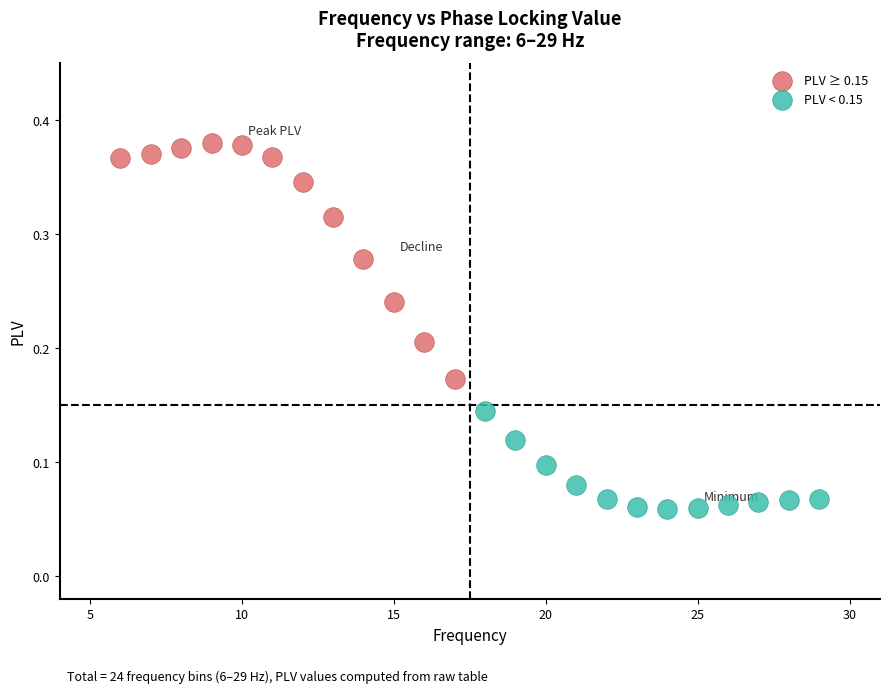

Which series reaches the maximum Y coordinate?

PLV ≥ 0.15